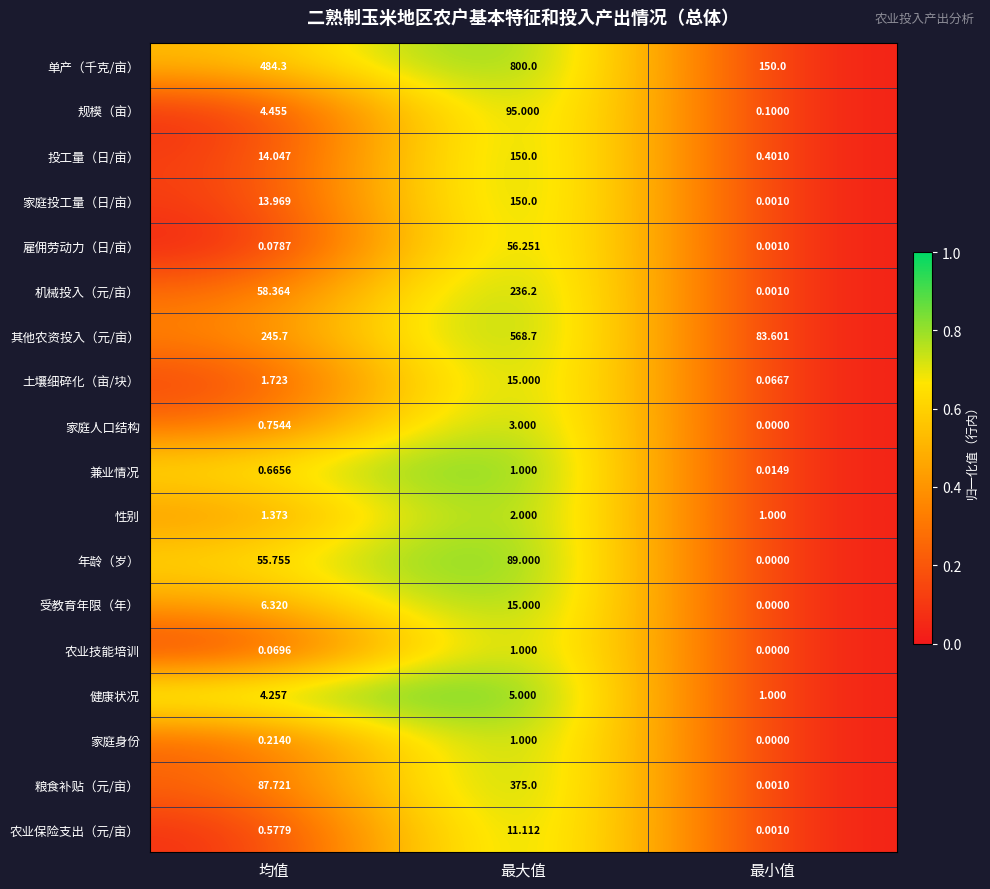

Rank the categories by 规模（亩） value from highest to lowest.

最大值, 均值, 最小值